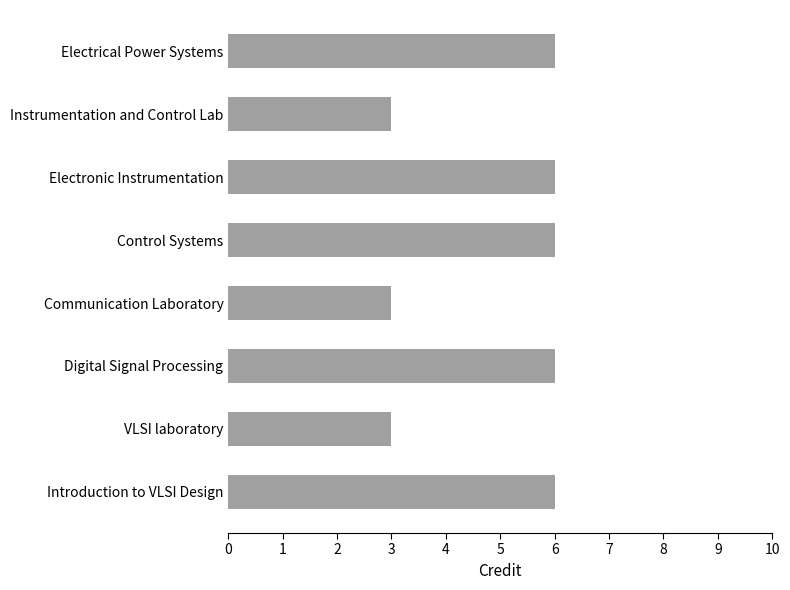

What is the minimum value shown in the chart?

3